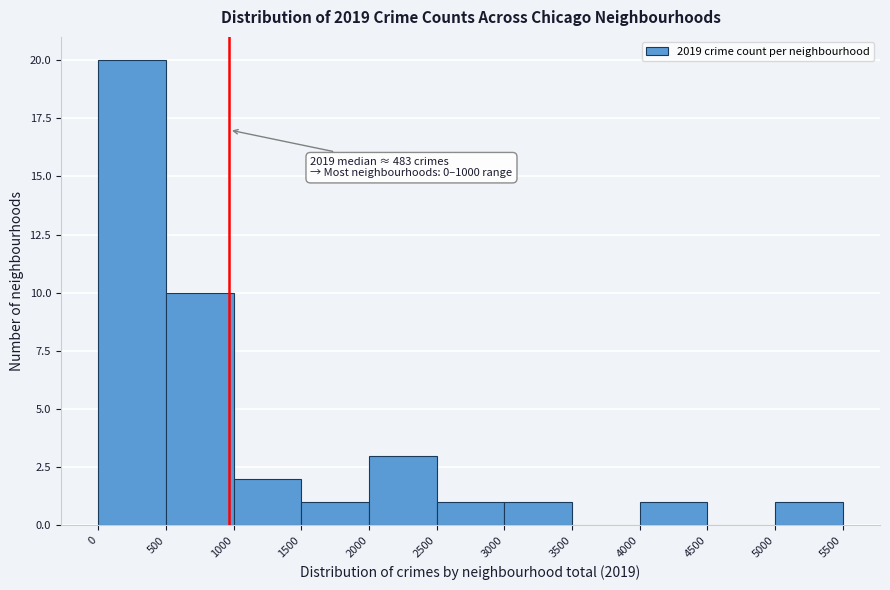

Over which range of the x-axis is the bar tallest?

0 to 500